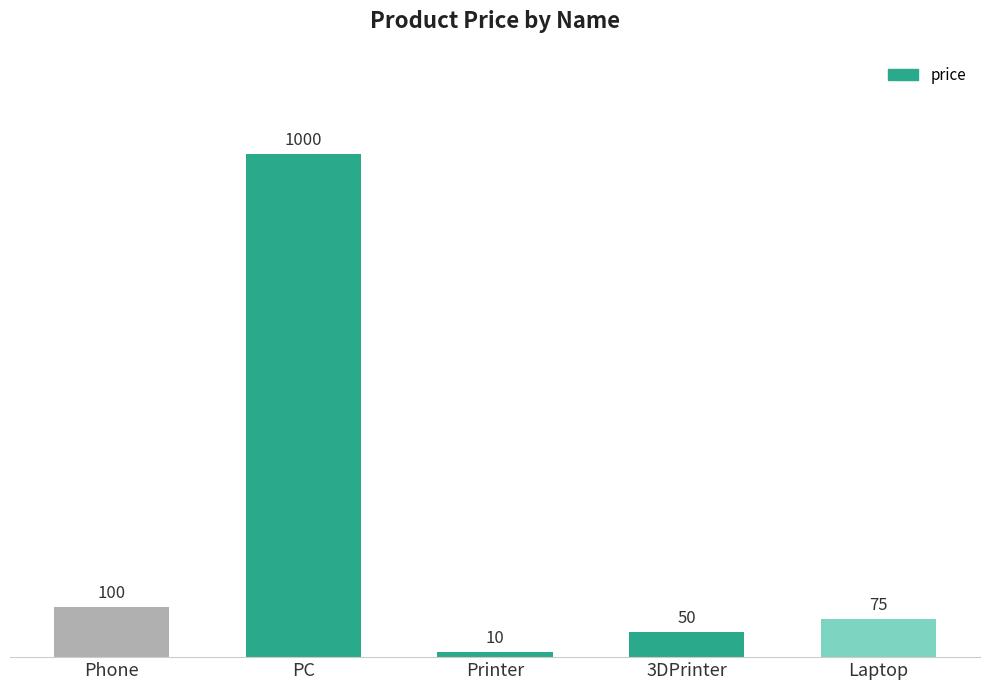

What is the label of the 5th bar from the right?

Phone